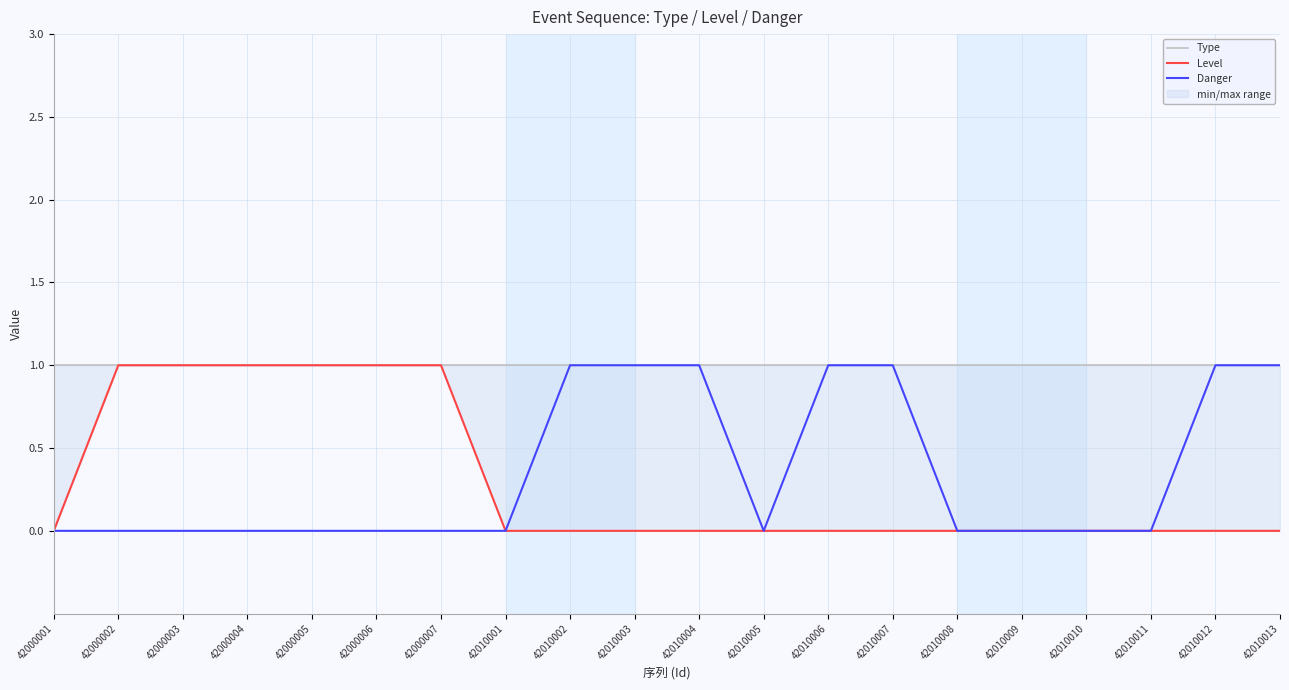

Reading left to right, transcribe all the data shown in this chart.

Type: 1	1	1	1	1	1	1	1	1	1	1	1	1	1	1	1	1	1	1	1
Level: 0	1	1	1	1	1	1	0	0	0	0	0	0	0	0	0	0	0	0	0
Danger: 0	0	0	0	0	0	0	0	1	1	1	0	1	1	0	0	0	0	1	1